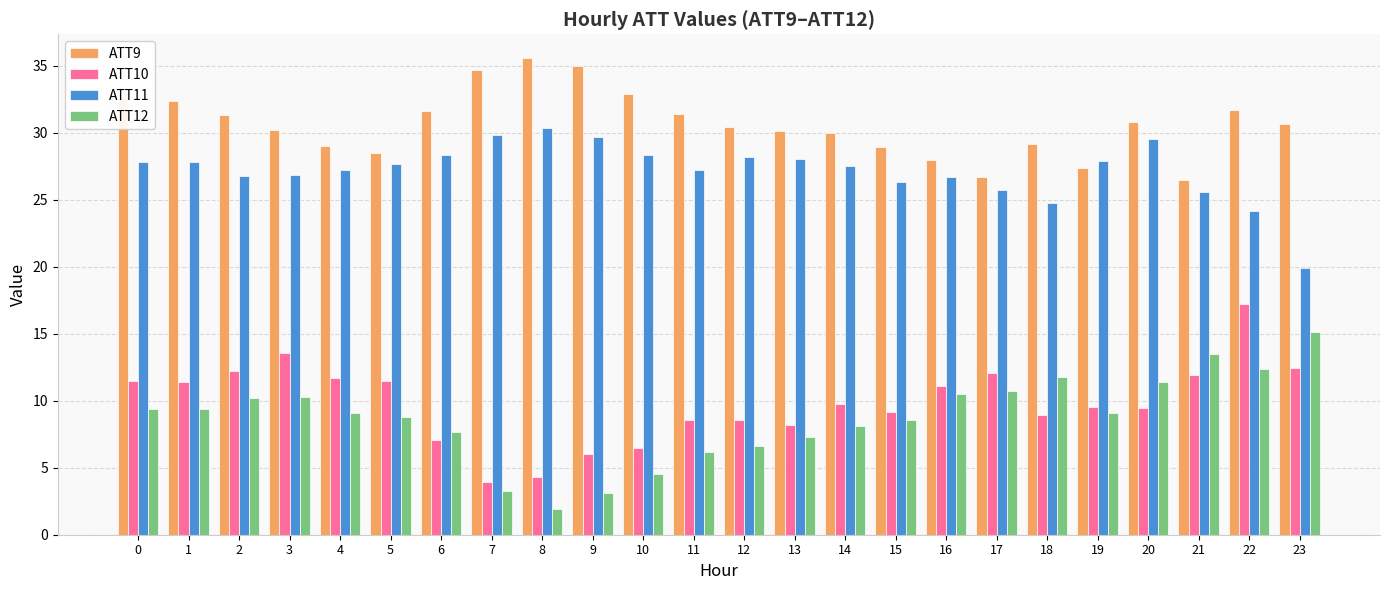

The ATT10 series shows 6.5 at 10. True or false?

True